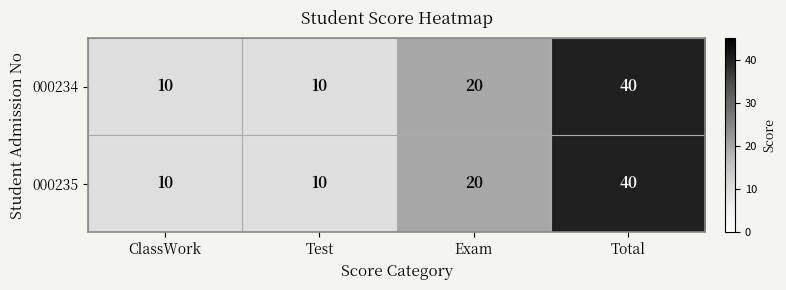

How many categories are shown in the chart?

4